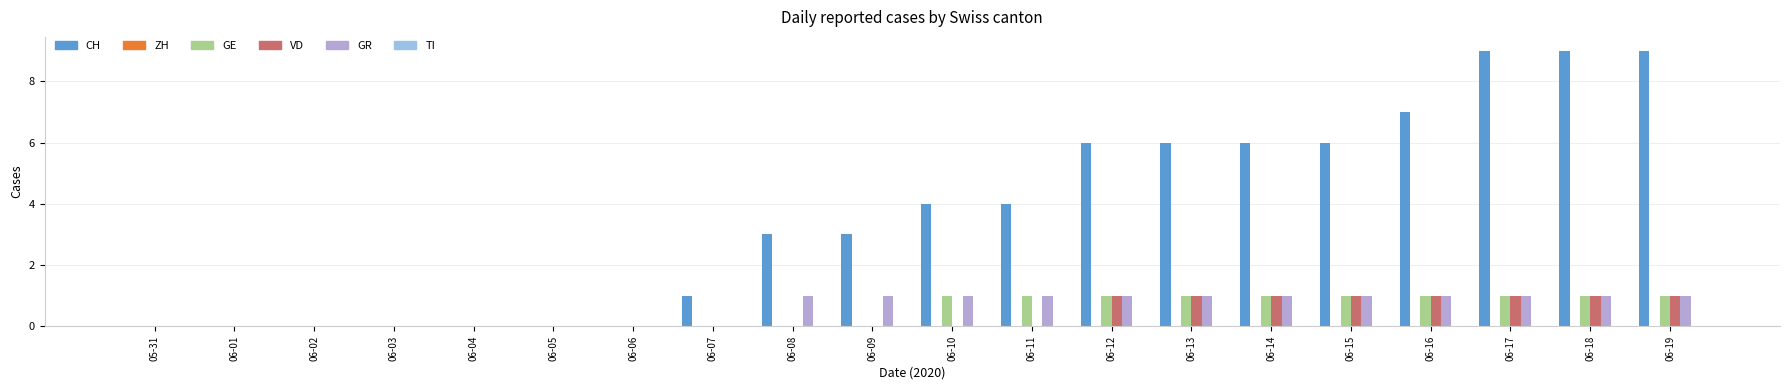

Which series changed the most between 06-07 and 06-15?

CH